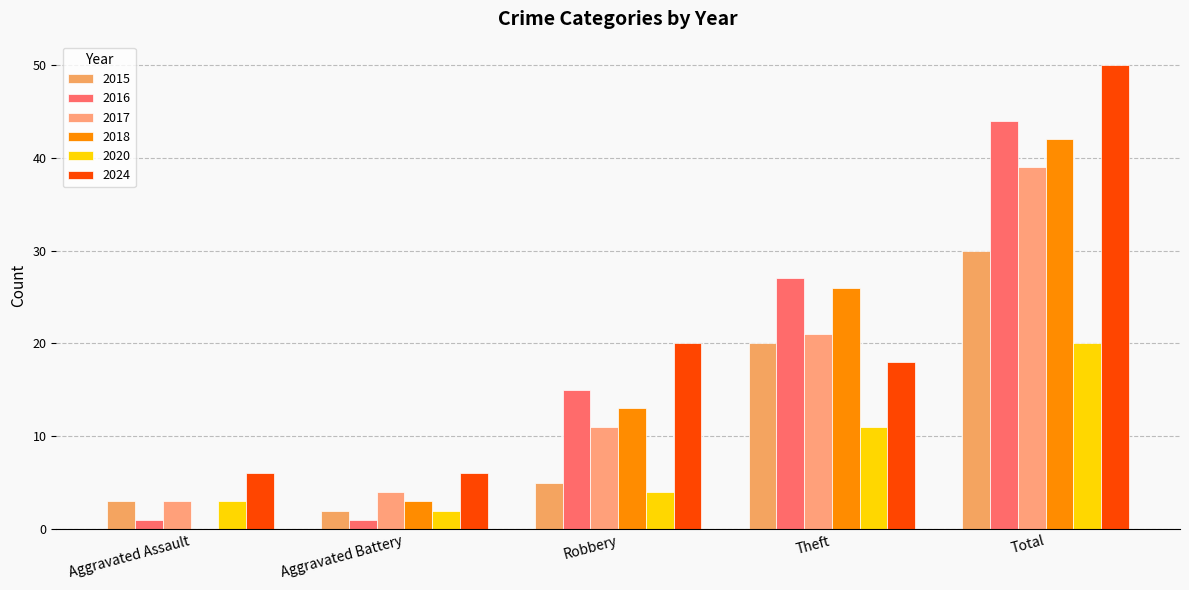

How many distinct data groups are displayed?

6